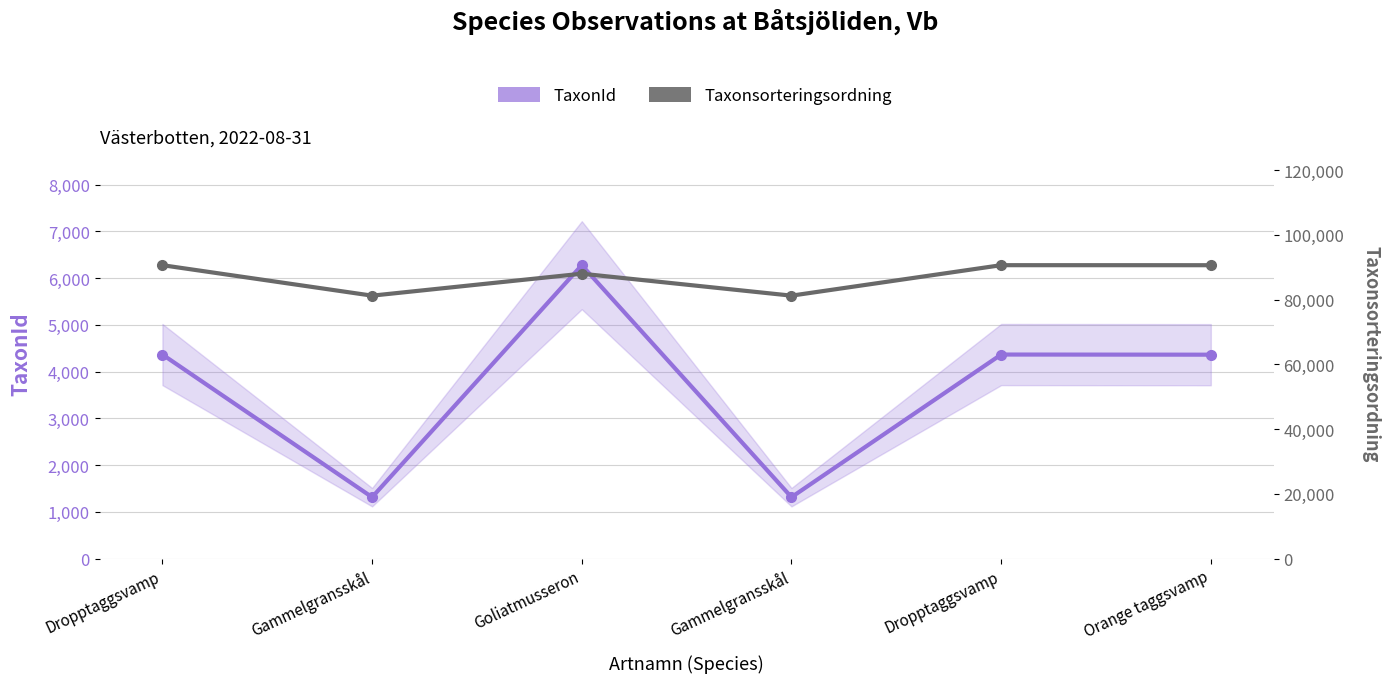

What is the minimum value for TaxonId?

1312